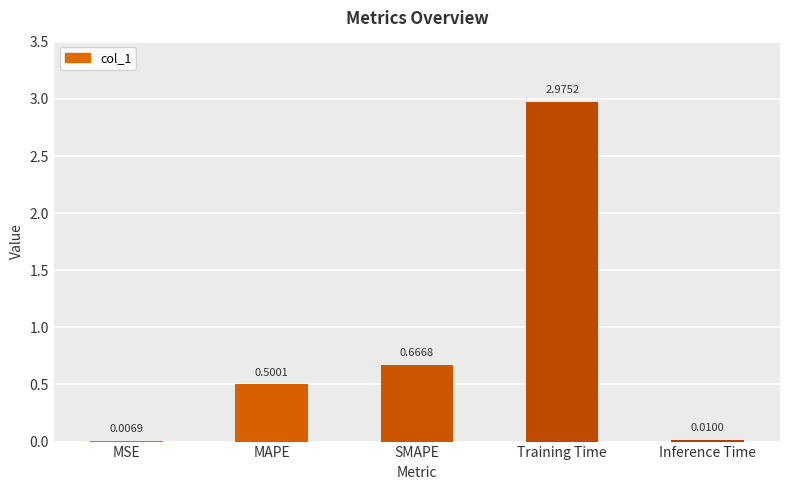

Count the number of categories in the chart.

5